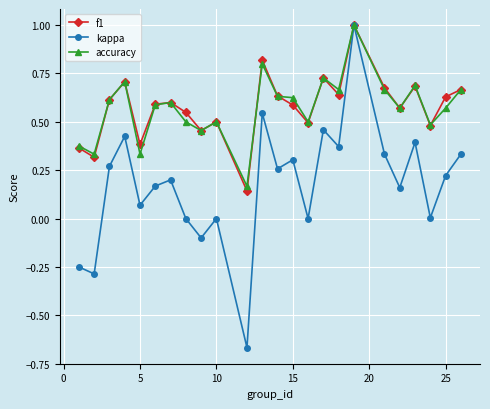

Does the chart display data point markers on the line(s)?

Yes